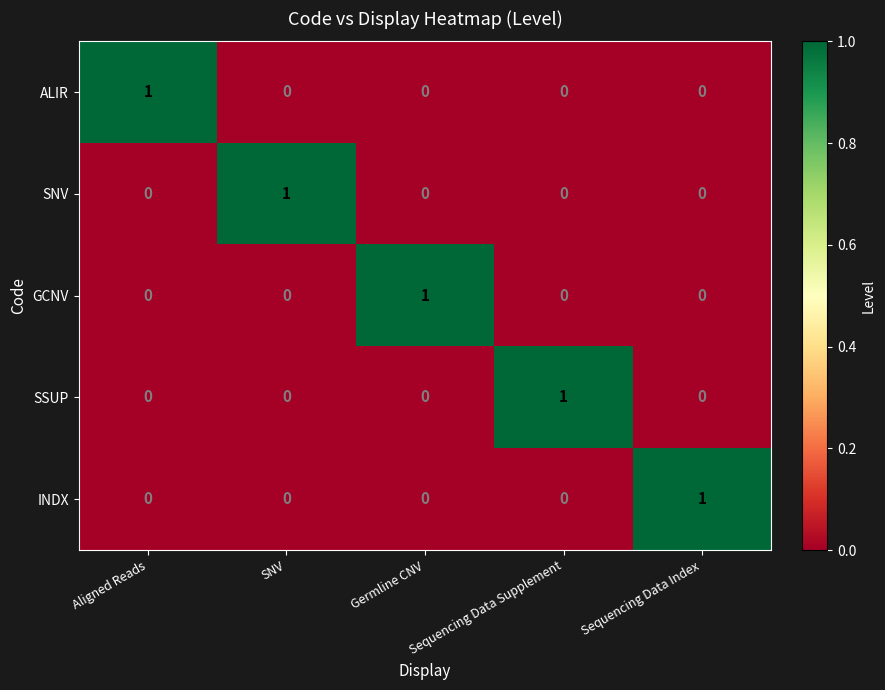

At how many categories does at least one series exceed 0?

5